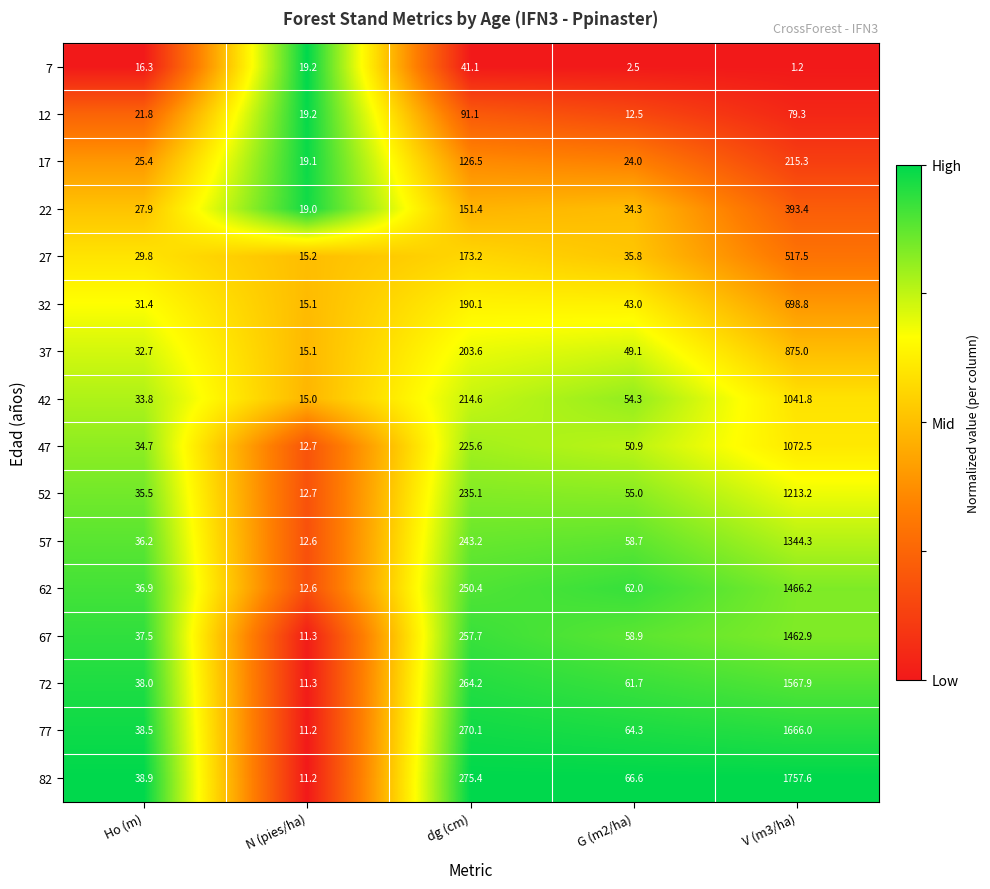

What is the difference between the highest and lowest values at V (m3/ha)?

1756.4